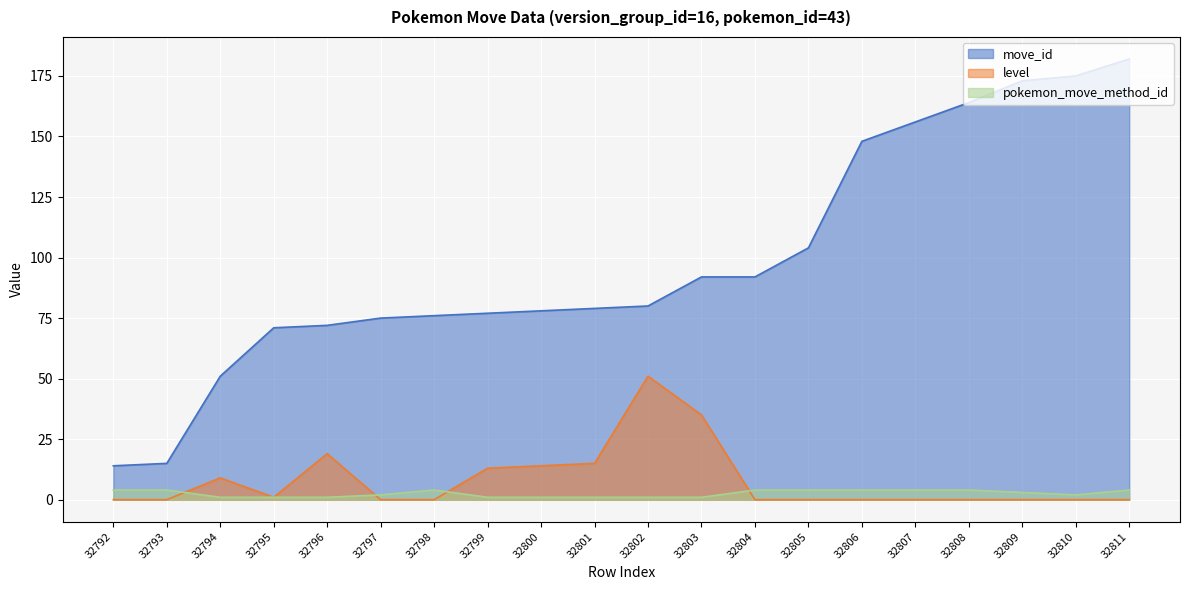

What is the spread (max minus min) of values at 32802?

79